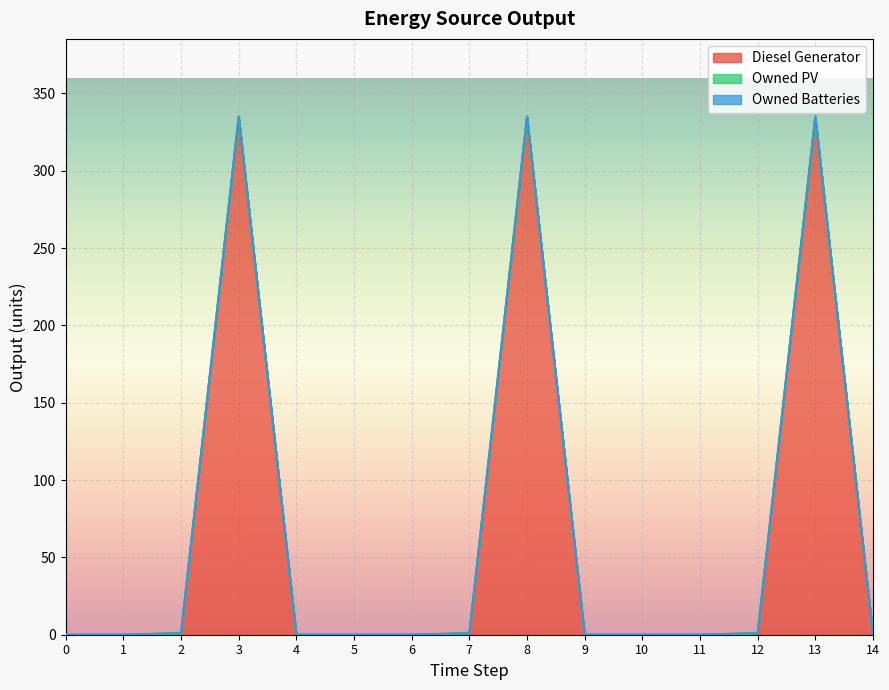

At how many categories does at least one series exceed 324?

3